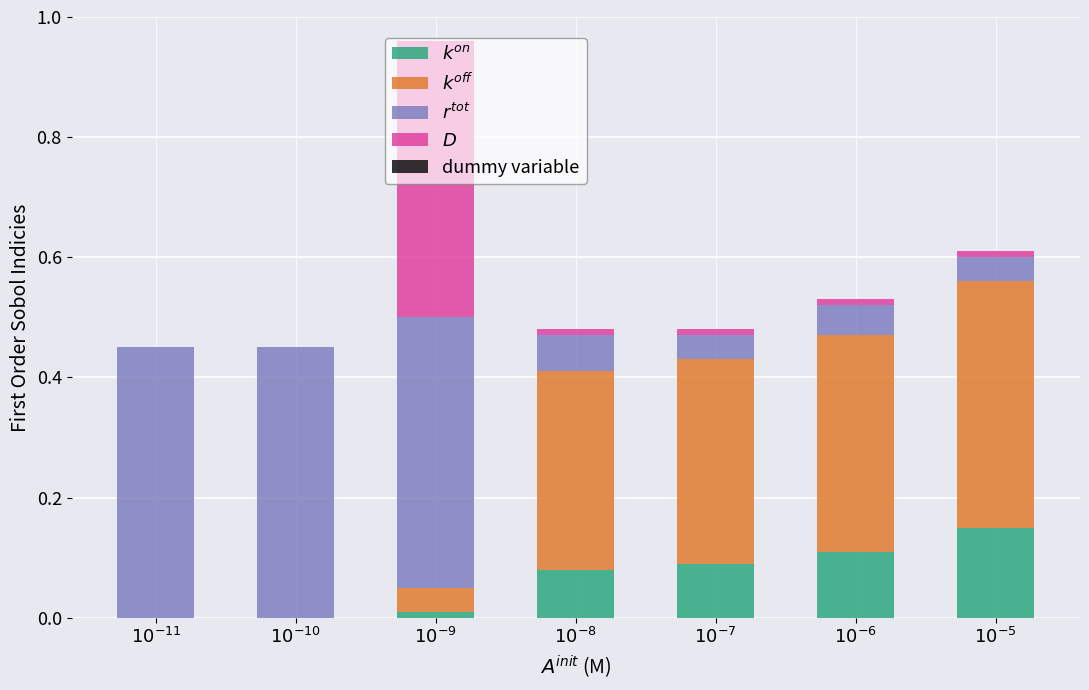

How many series are shown in this chart?

4